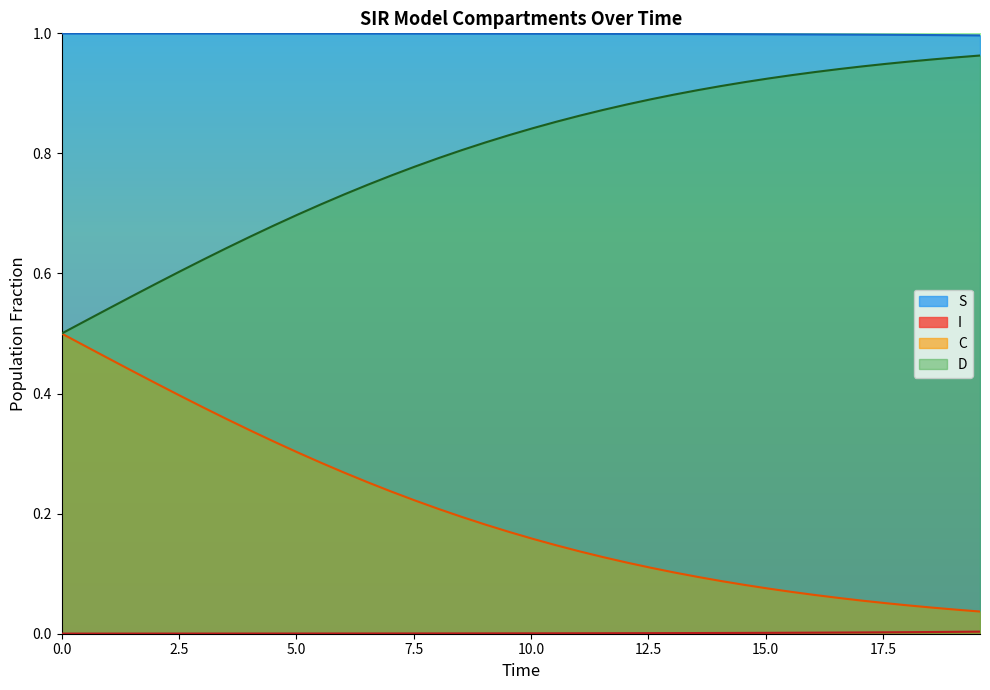

True or false: C and S intersect in this chart.

False